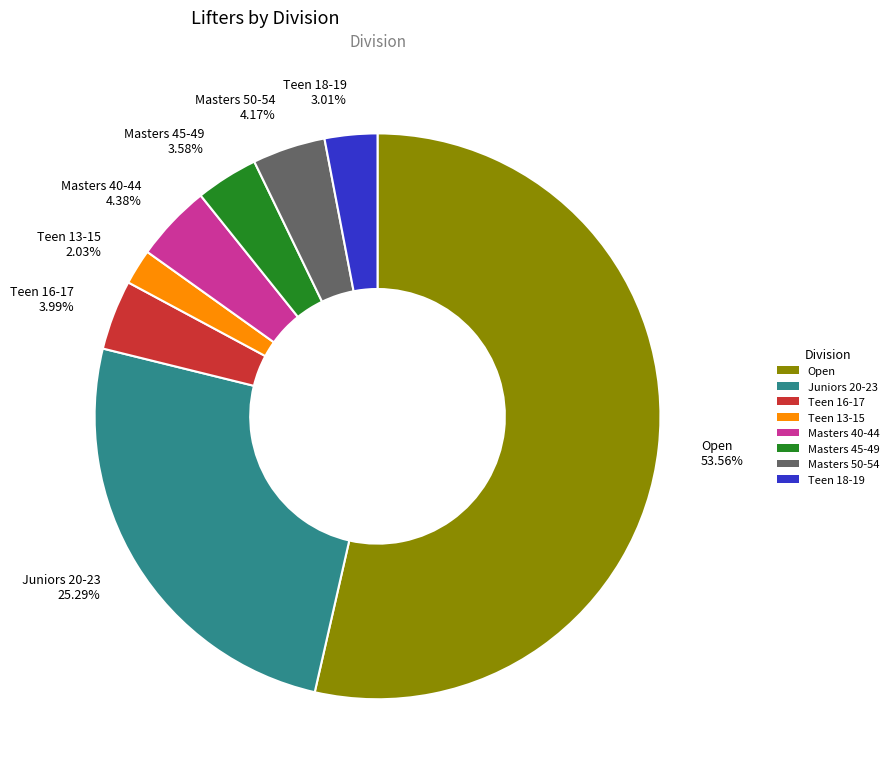

Combined, do Masters 40-44 and Teen 13-15 account for over 50%?

No